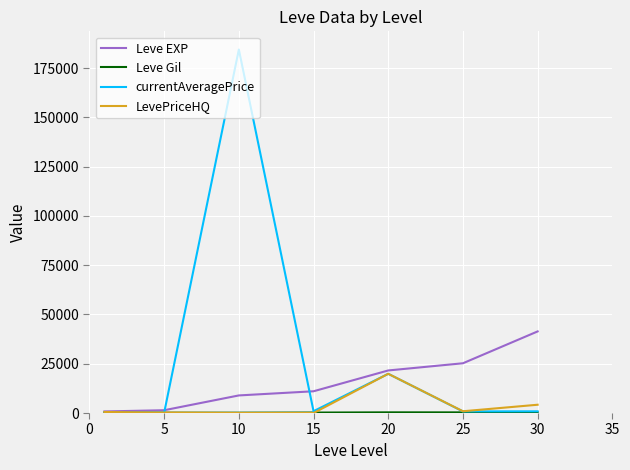

Which series has the largest total across all categories?

currentAveragePrice